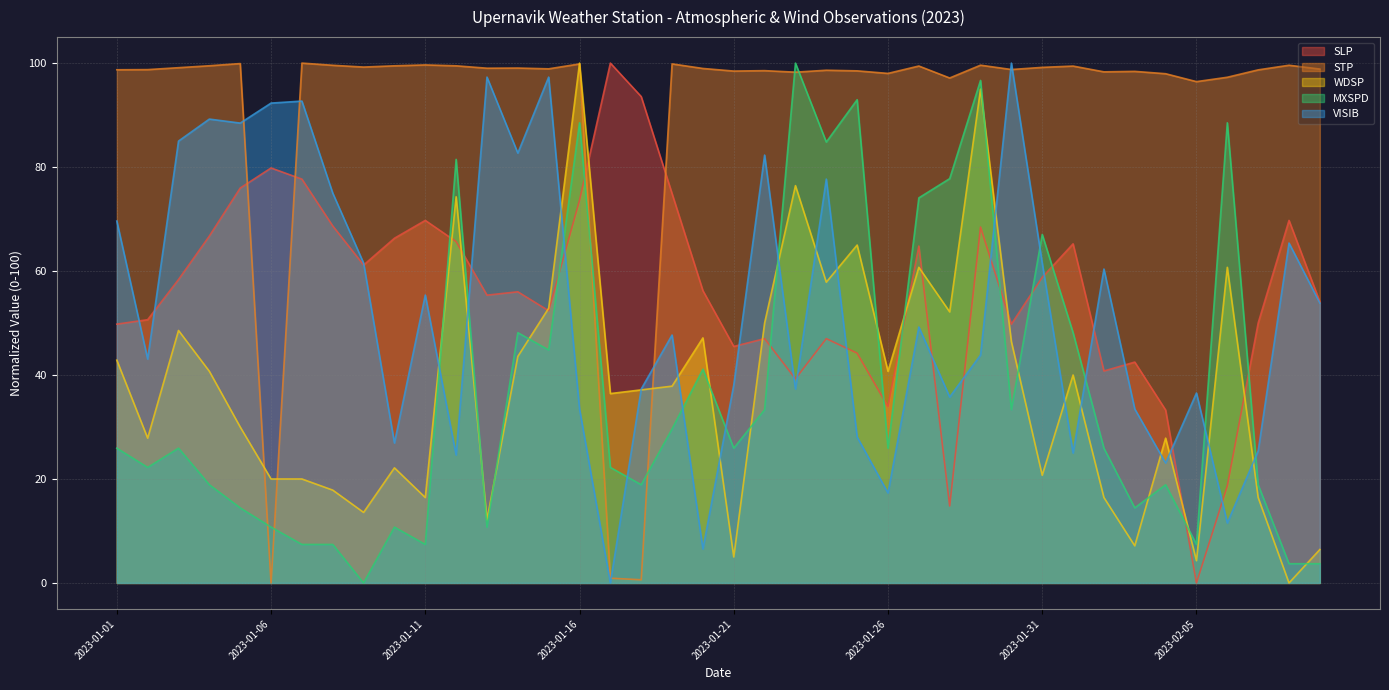

How many interior local peaks does the SLP series have?

11